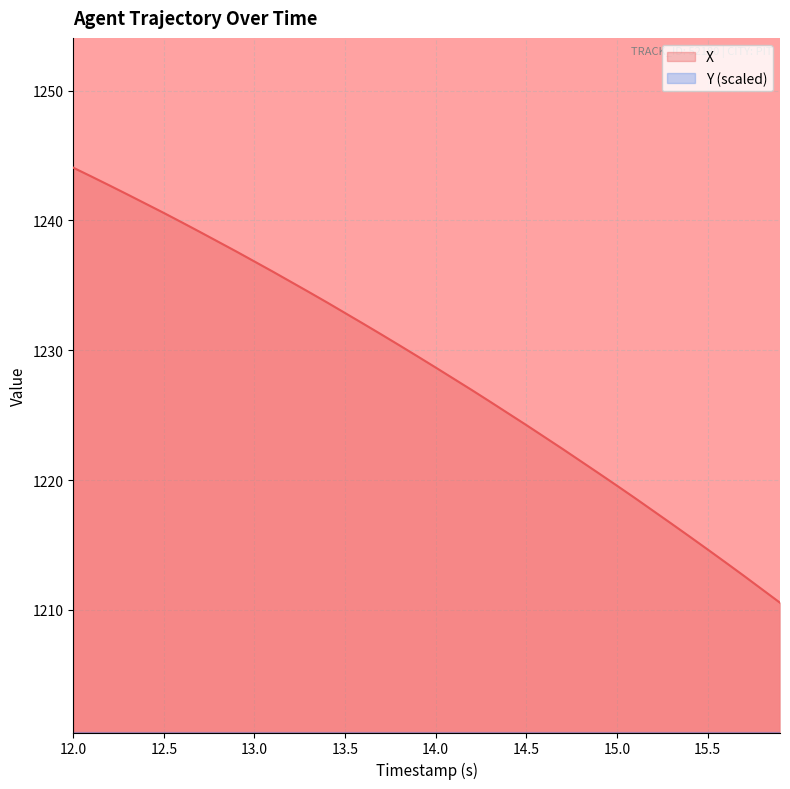

At which label does X reach its peak?

12.0